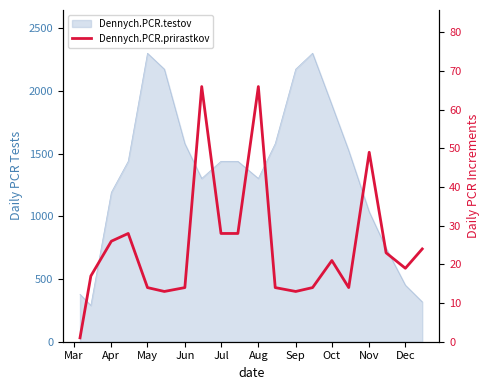

What is the difference between the second highest and minimum values?

65